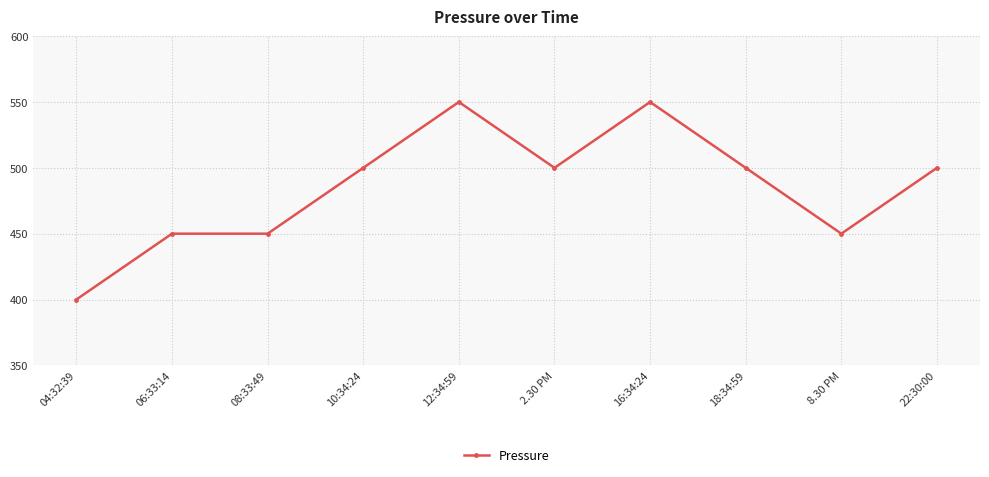

What is the label of the 8th point from the left?

18:34:59